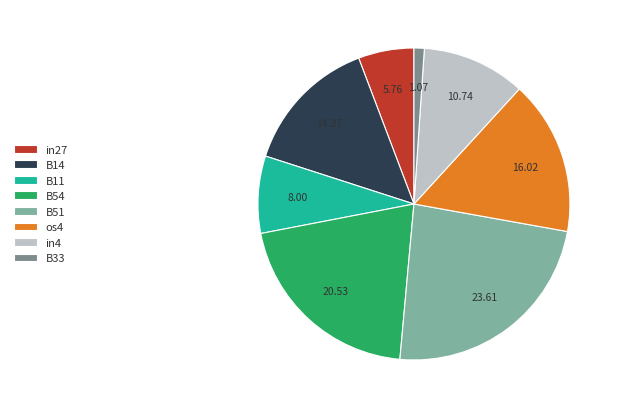

Which category has the biggest portion of the pie?

B51